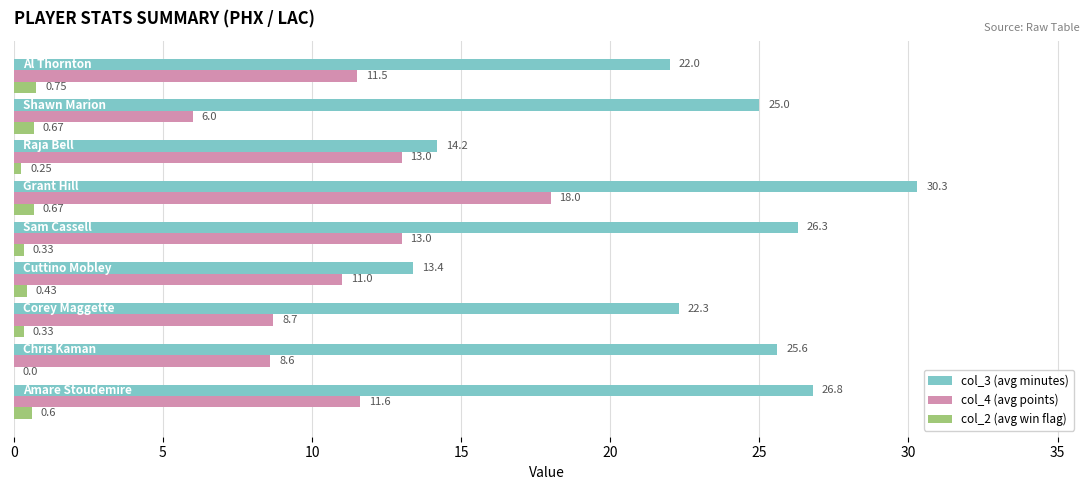

Which series has the largest total across all categories?

col_3 (avg minutes)